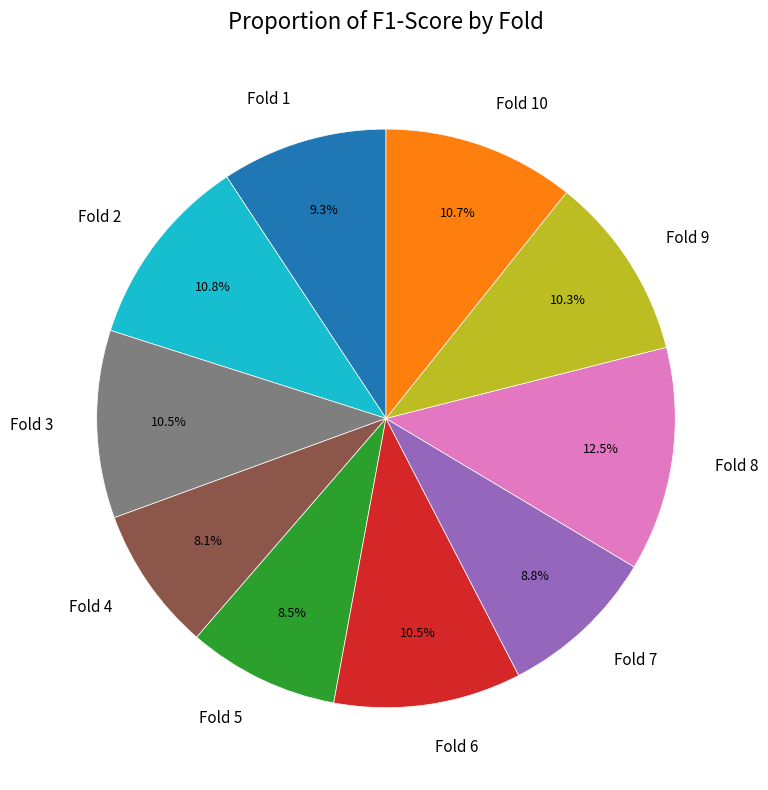

Between Fold 6 and Fold 8, which is larger?

Fold 8